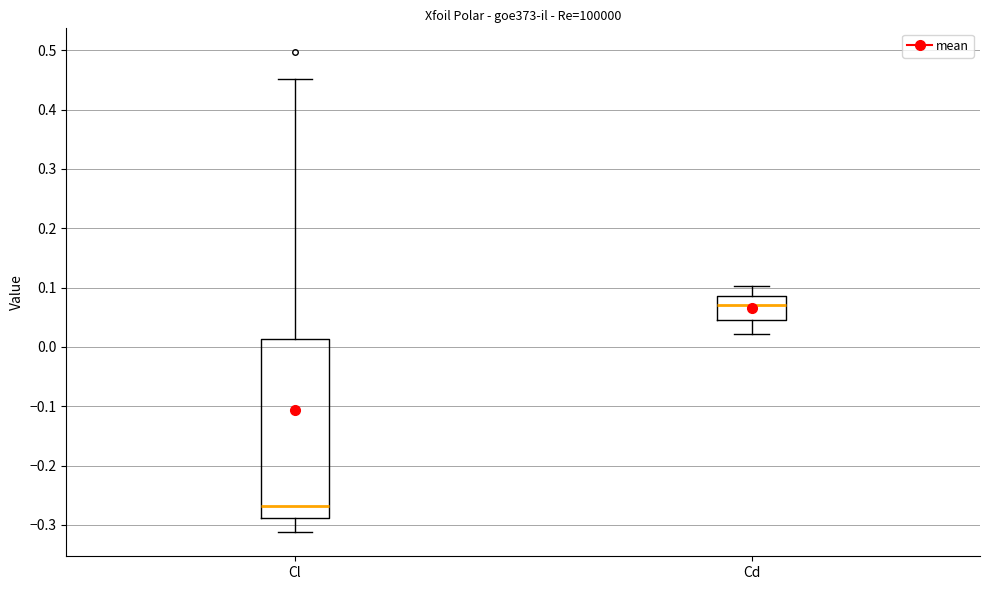

Which box has the lowest median line?

Cl